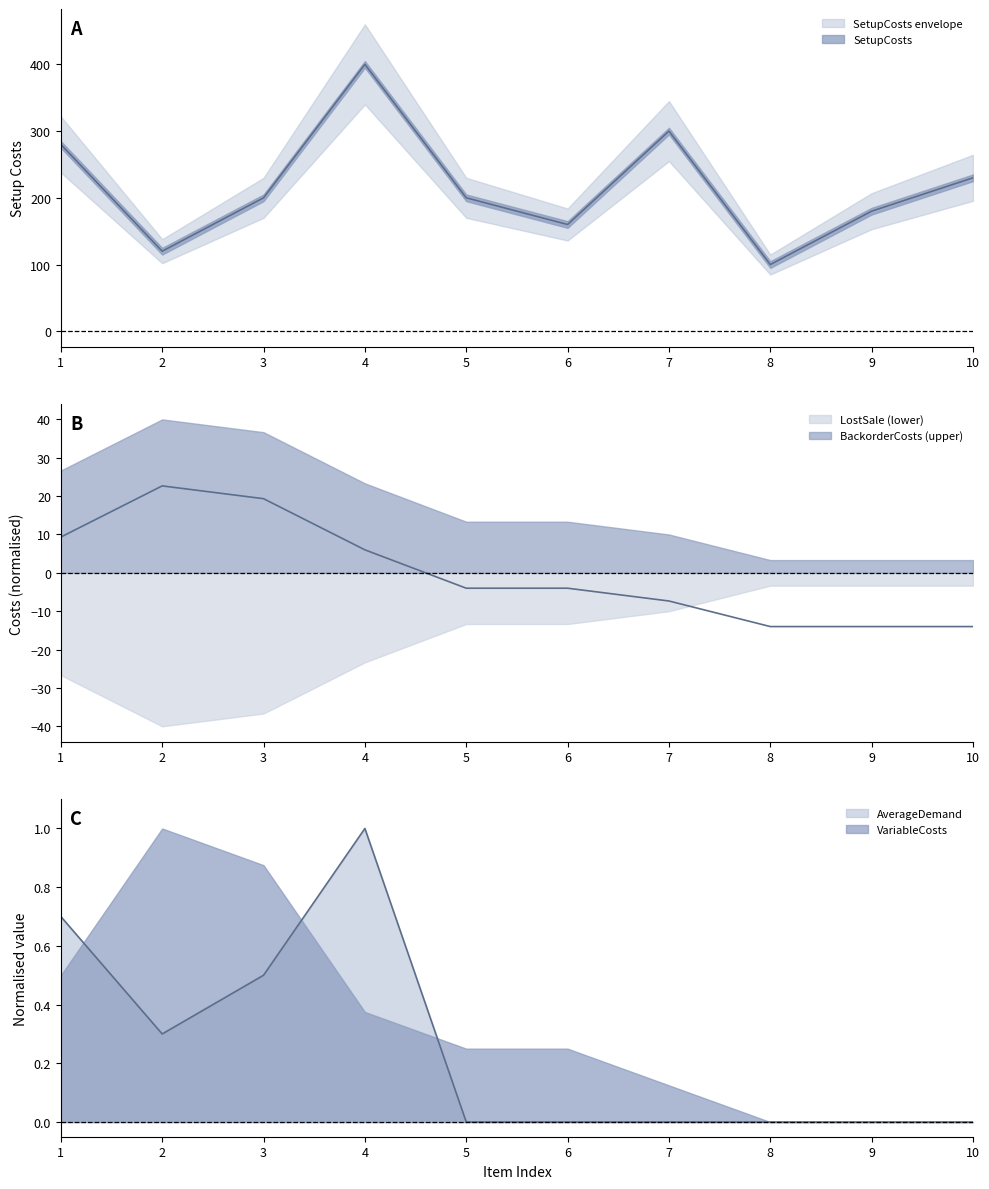

The SetupCosts series shows 280.0 at 1. True or false?

True